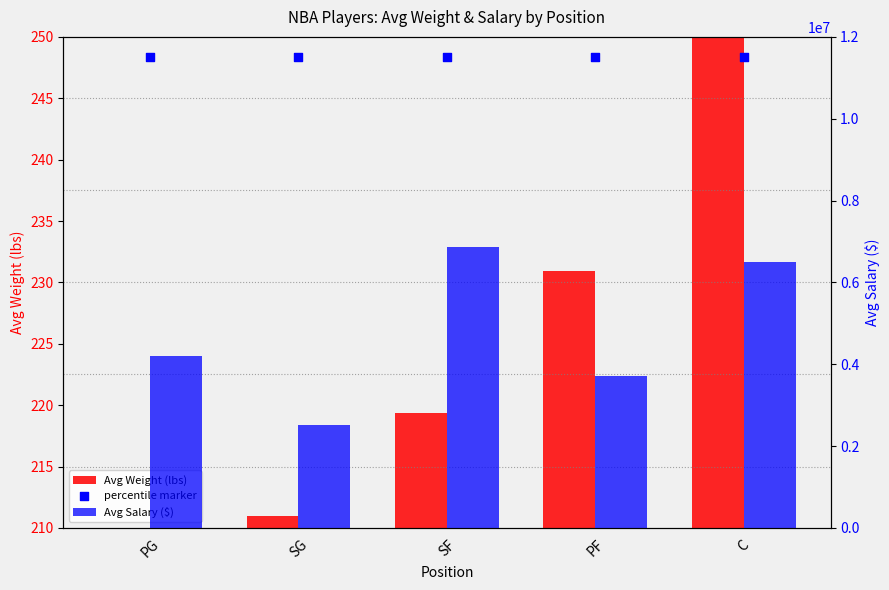

Which series has the widest spread of Y values?

Avg Salary ($)